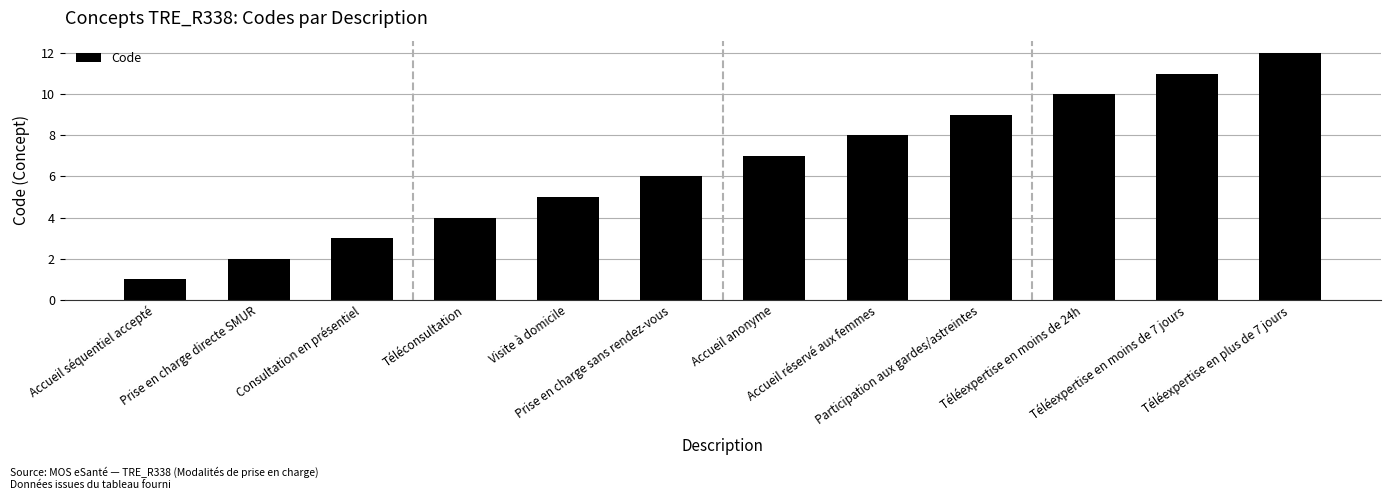

What is the difference between the maximum and minimum values?

11